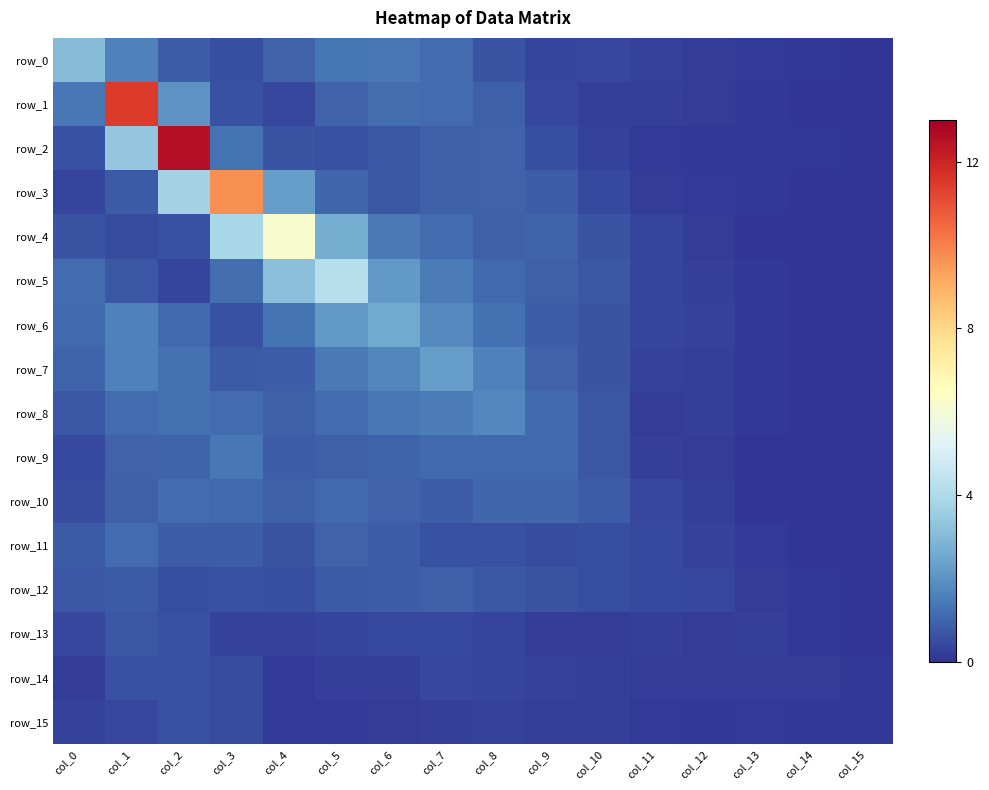

What is the total value across all series at col_13?

1.5